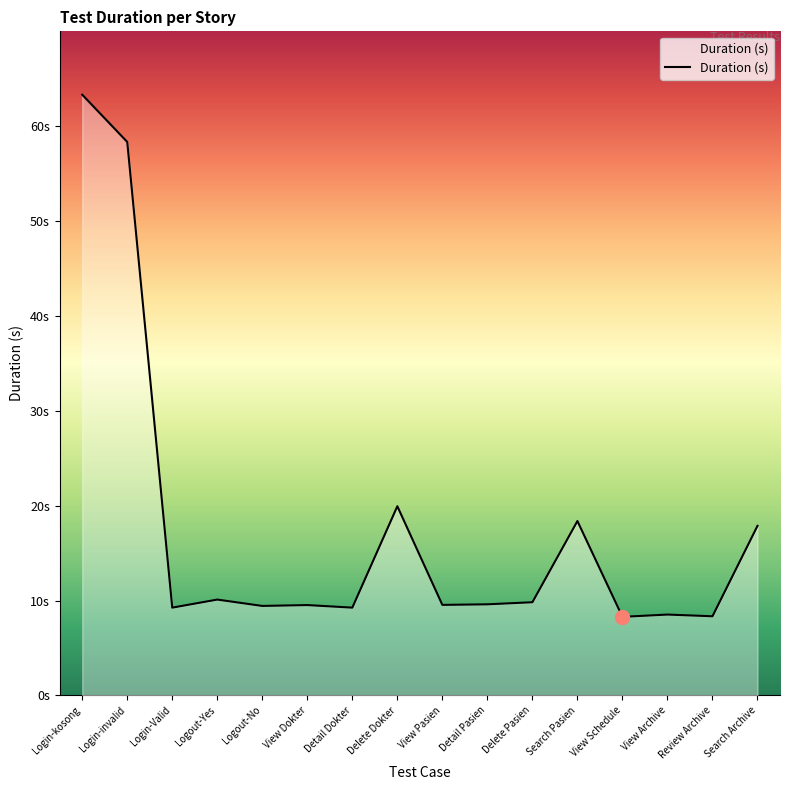

At which category does the data reach its first local valley?

Login-Valid